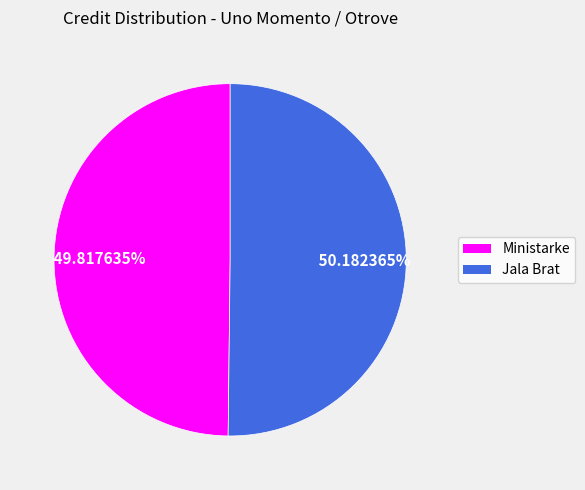

To the nearest percent, what percentage of the pie is Jala Brat?

50%